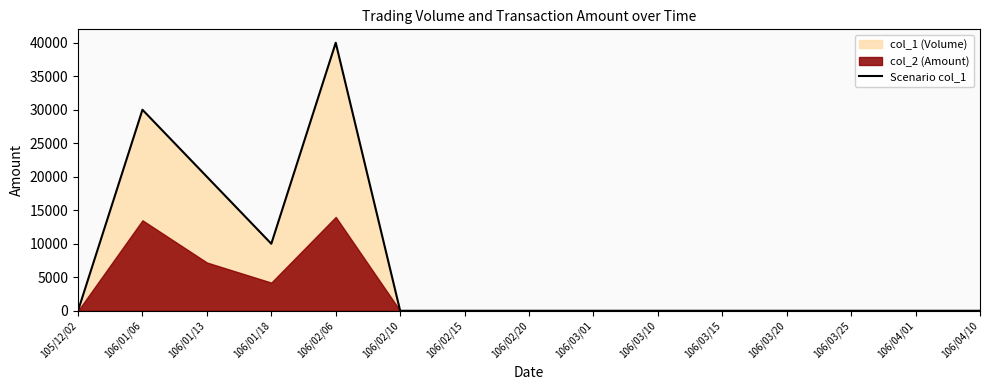

List the labels in order of value, smallest first.

105/12/02, 106/02/10, 106/02/15, 106/02/20, 106/03/01, 106/03/10, 106/03/15, 106/03/20, 106/03/25, 106/04/01, 106/04/10, 106/01/18, 106/01/13, 106/01/06, 106/02/06